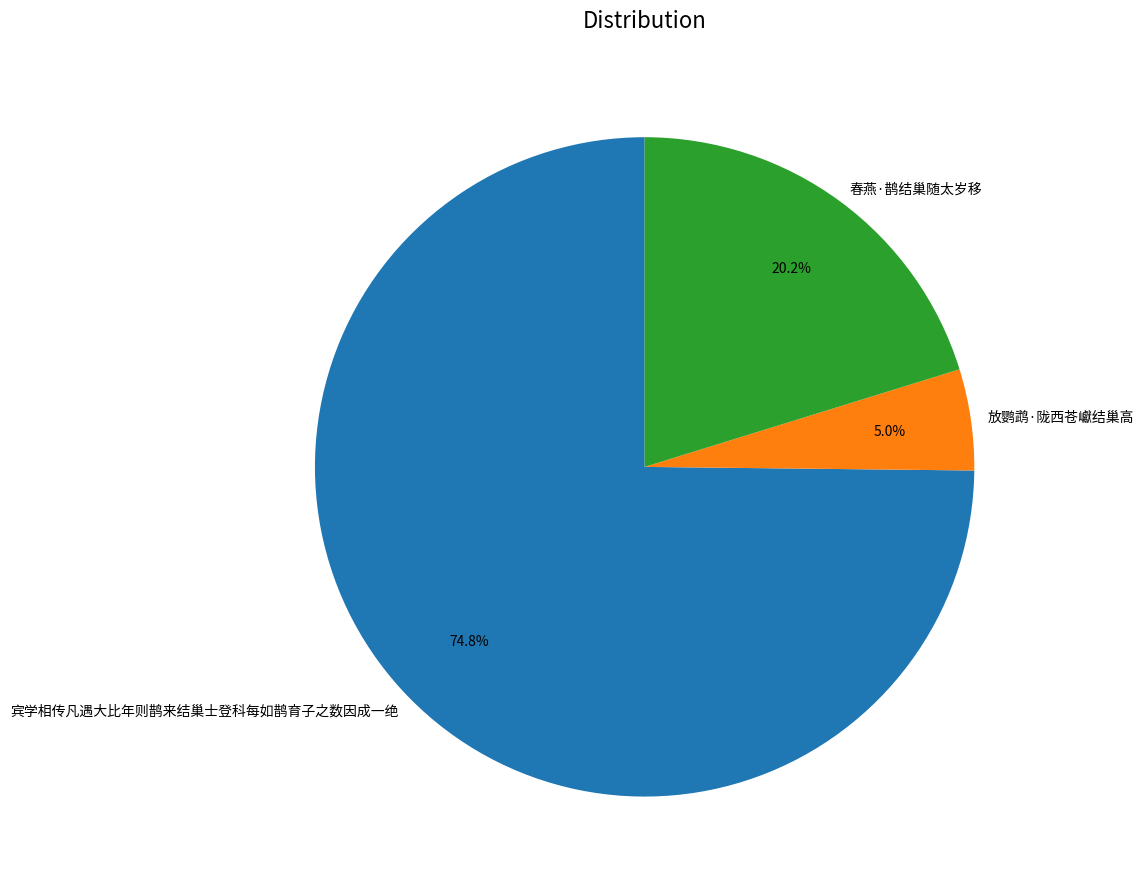

To the nearest percent, what portion does 放鹦鹉·陇西苍巘结巢高 represent?

5%